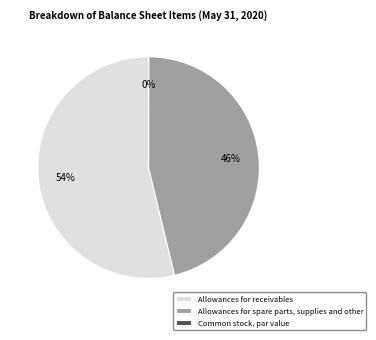

What percentage is the Allowances for spare parts, supplies and other slice, to the nearest percent?

46%